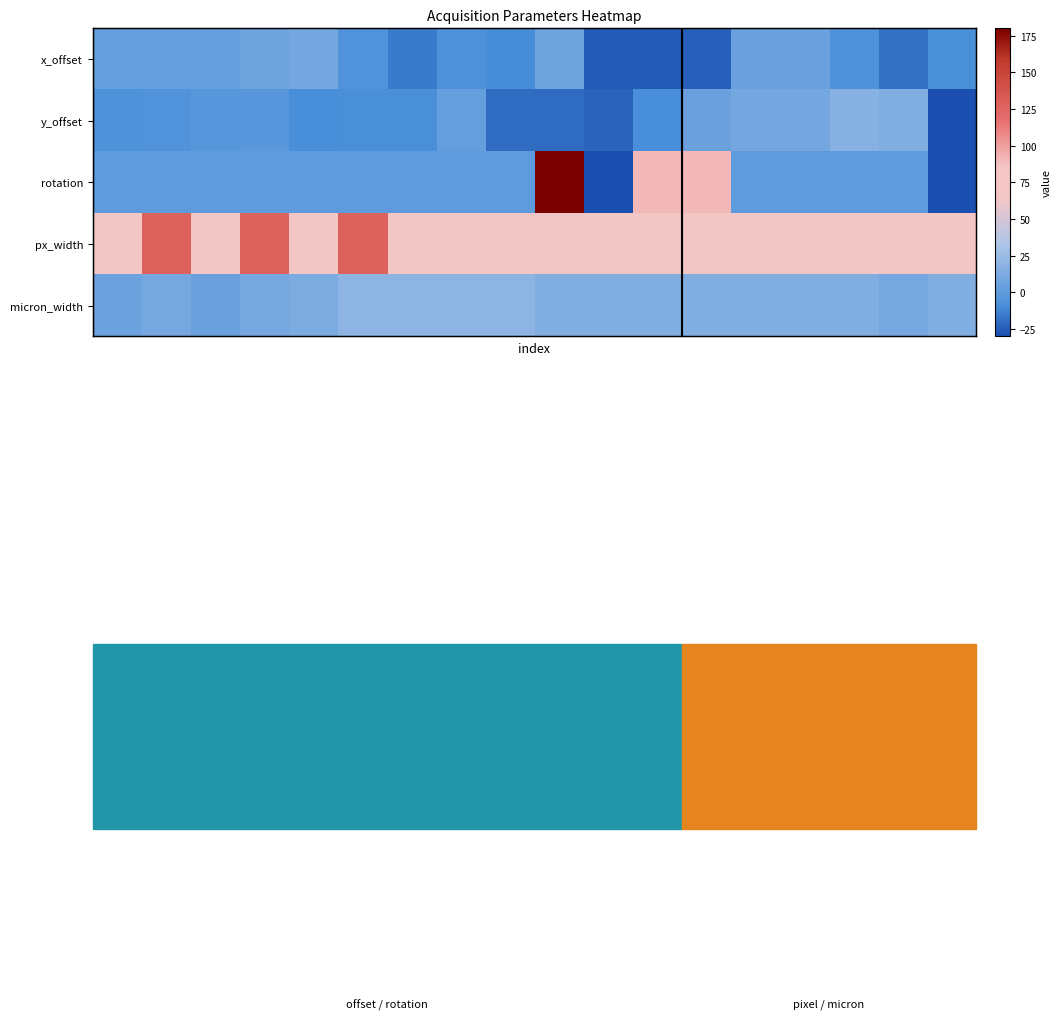

What is the sum of all px_width values?

1344.0